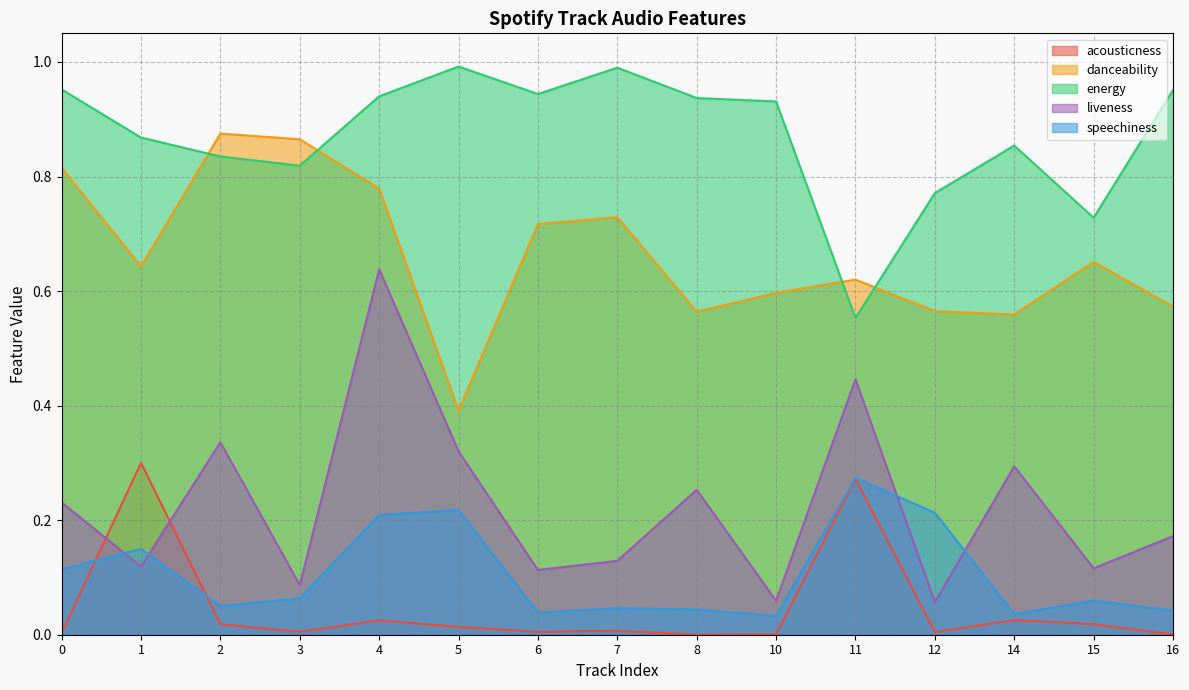

Where is the first local minimum for acousticness?

3